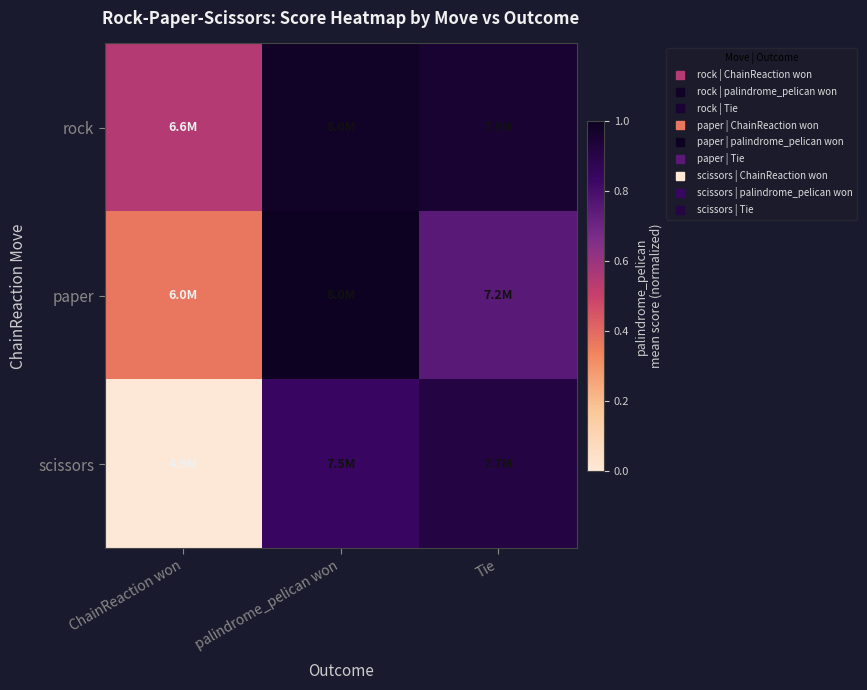

Which series has the largest total across all categories?

rock